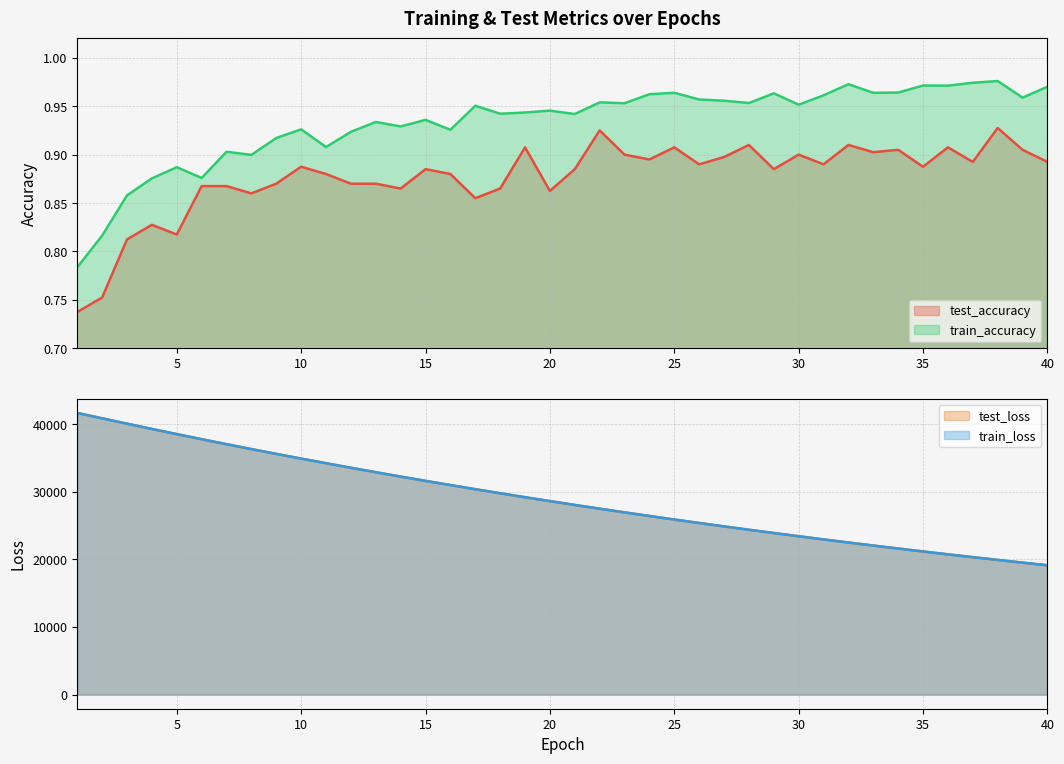

List the labels in order of train_loss value, largest first.

1, 2, 3, 4, 5, 6, 7, 8, 9, 10, 11, 12, 13, 14, 15, 16, 17, 18, 19, 20, 21, 22, 23, 24, 25, 26, 27, 28, 29, 30, 31, 32, 33, 34, 35, 36, 37, 38, 39, 40